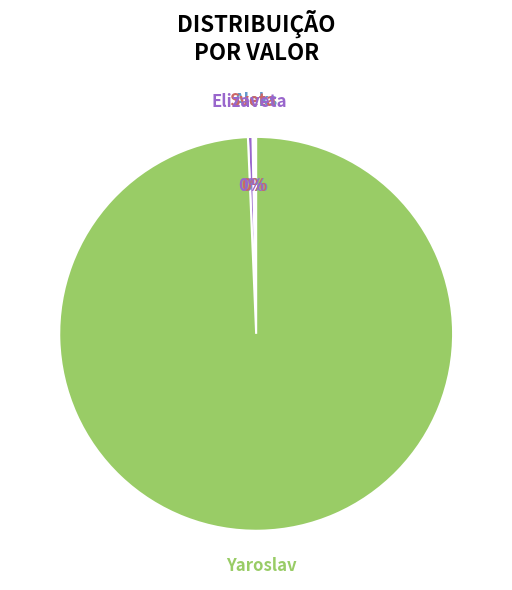

Does any single category account for the majority?

Yes